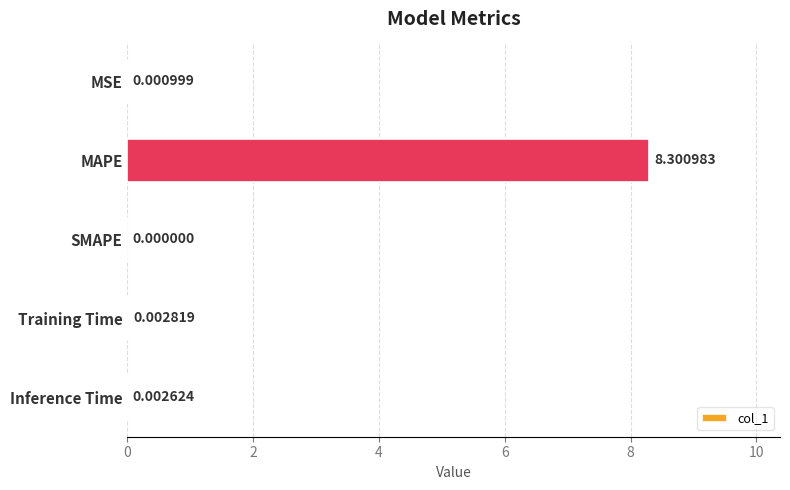

Which has a higher value, SMAPE or MAPE?

MAPE